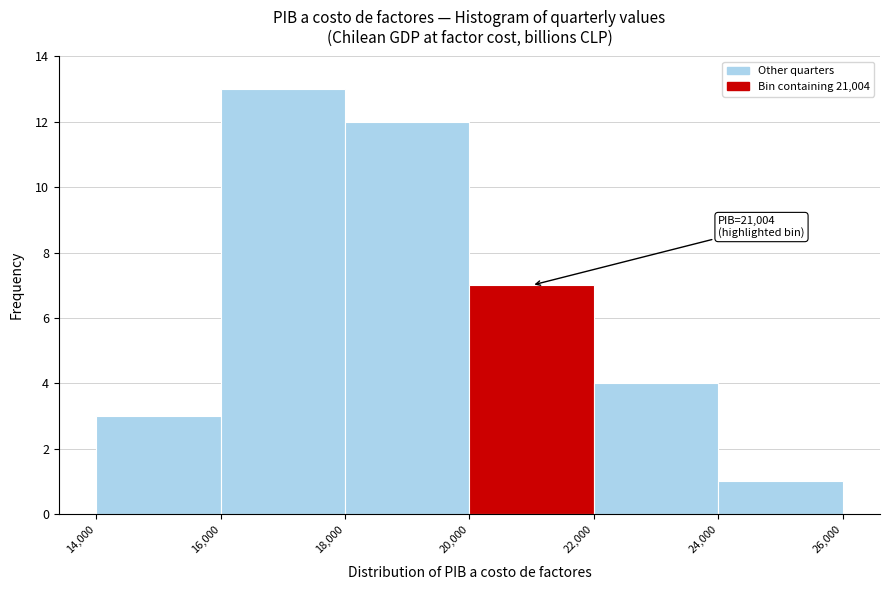

Which range on the x-axis has the tallest bar?

16,000 to 18,000